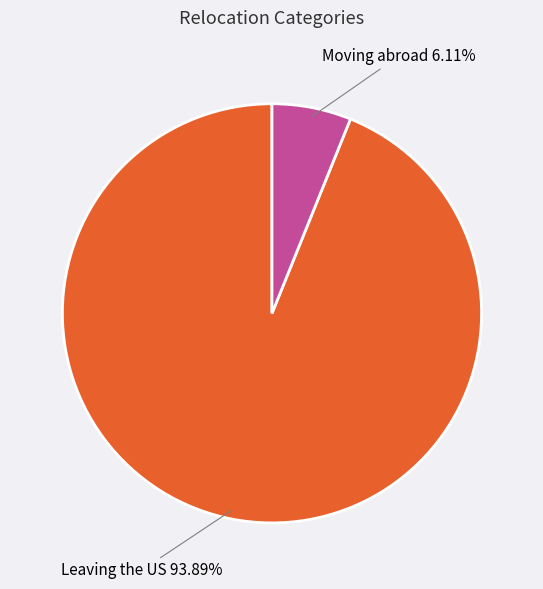

Which slice is the smallest?

Moving abroad